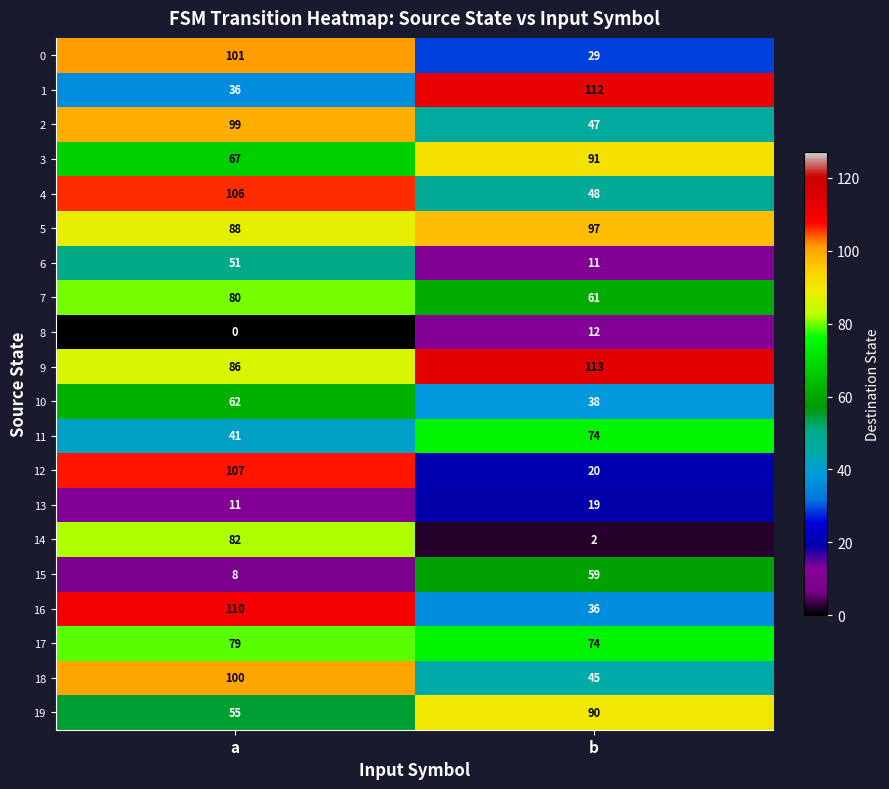

Which series has the largest total across all categories?

9